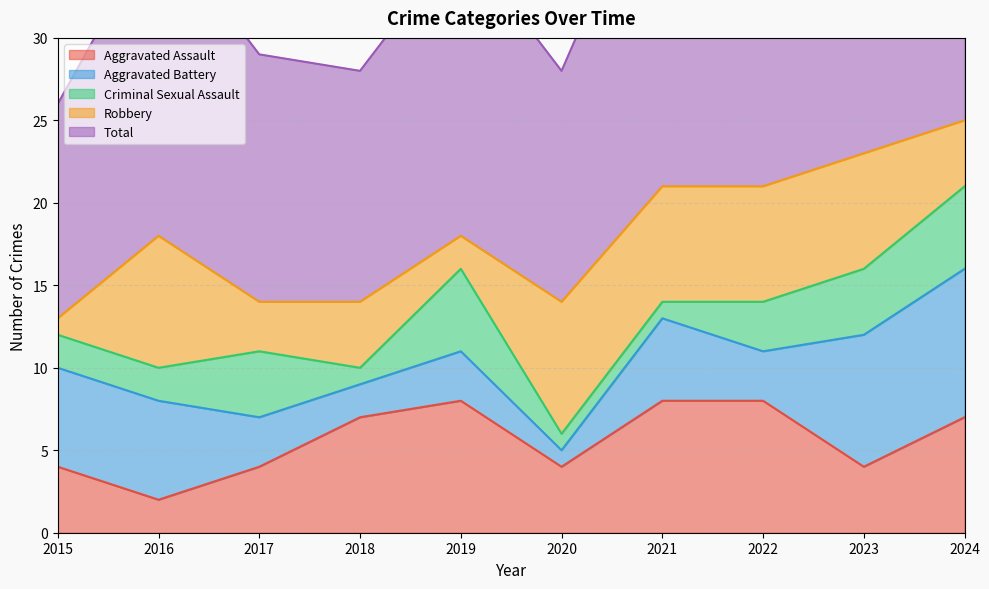

Where does the Aggravated Assault series first go above 7?

2019